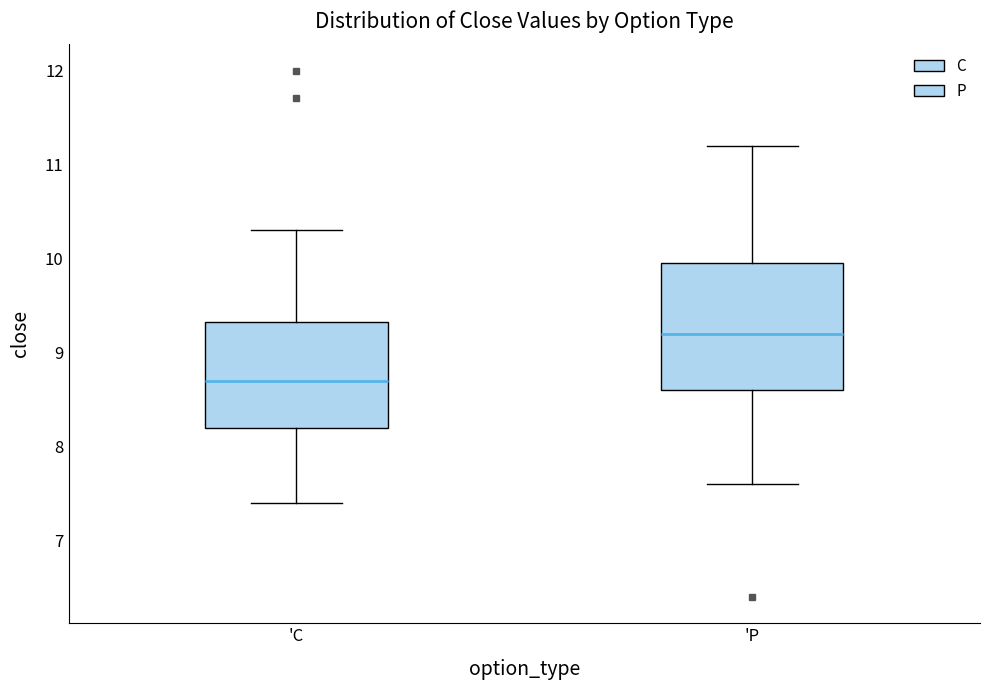

Which box's median line is the lowest?

'C